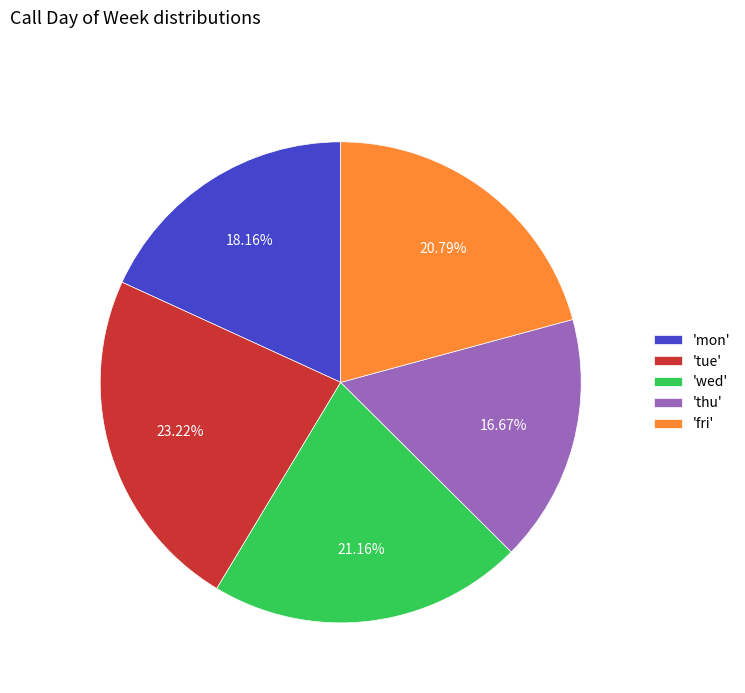

Is there any slice that represents more than half of the pie?

No